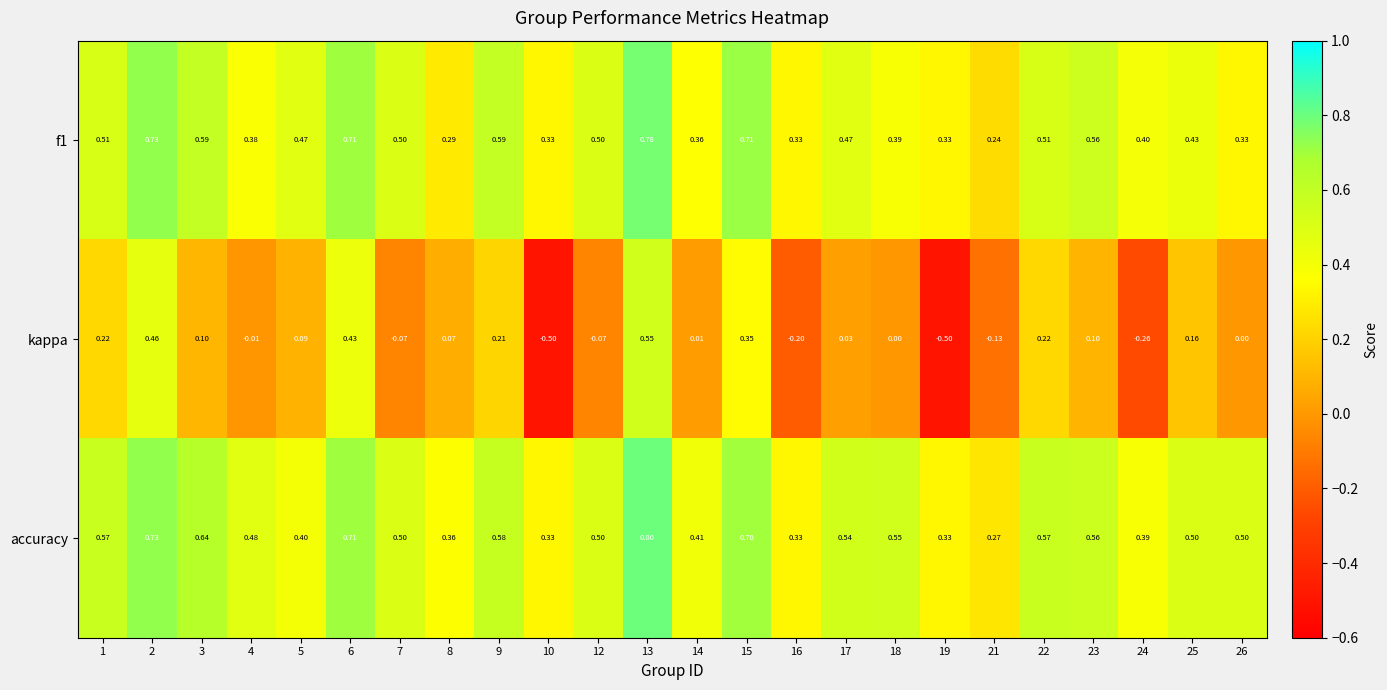

Is the value of f1 at 12 greater than the value of accuracy at 19?

Yes